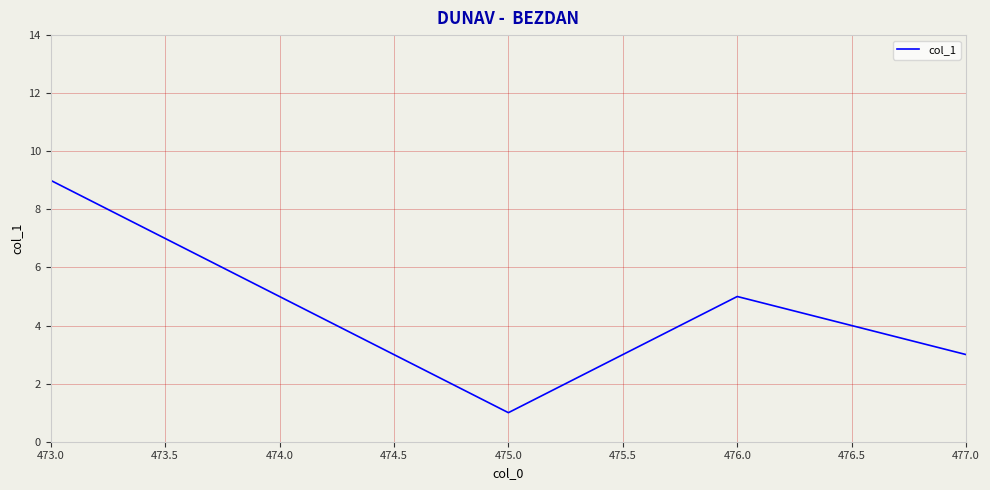

What is the average value?

5